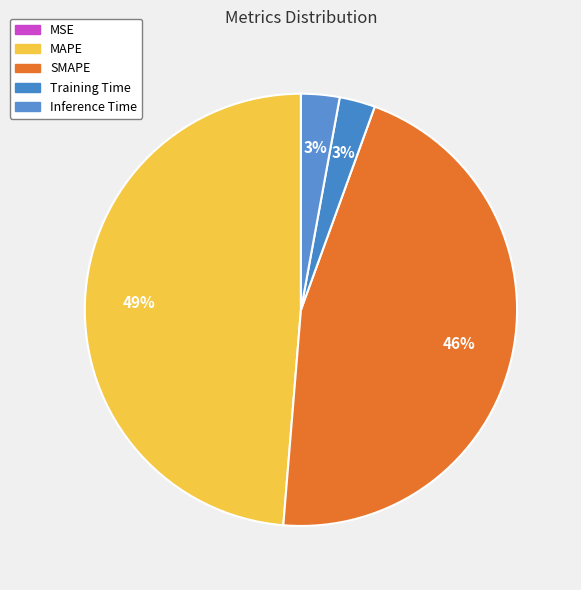

Is it true that Training Time is 15% of the pie?

False